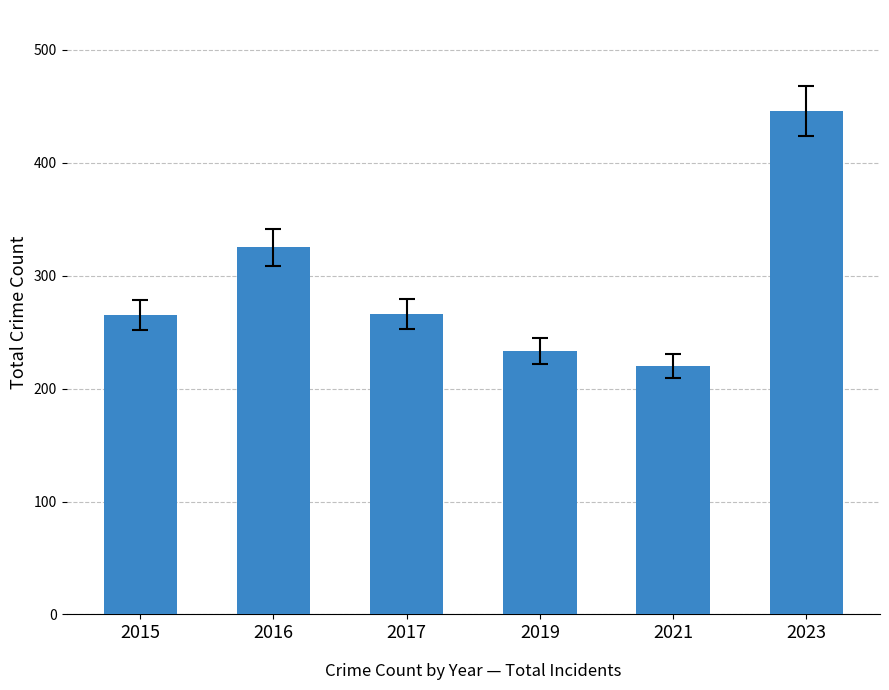

True or false: the data shows 265 at 2015.

True